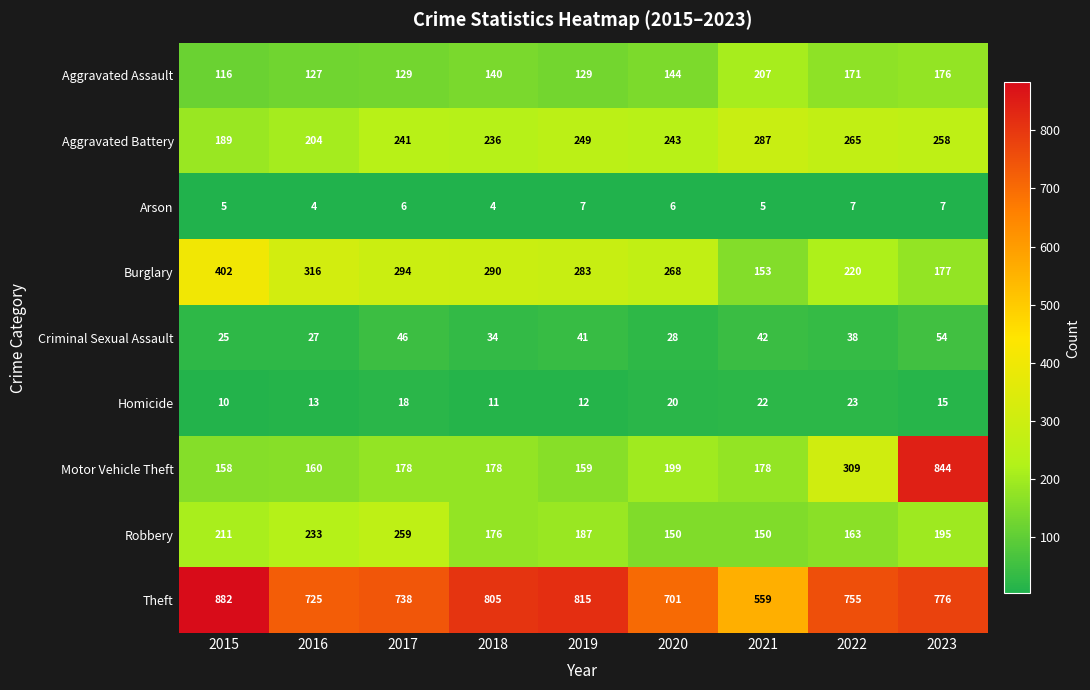

What is the sum of the Burglary values at 2015 and 2021?

555